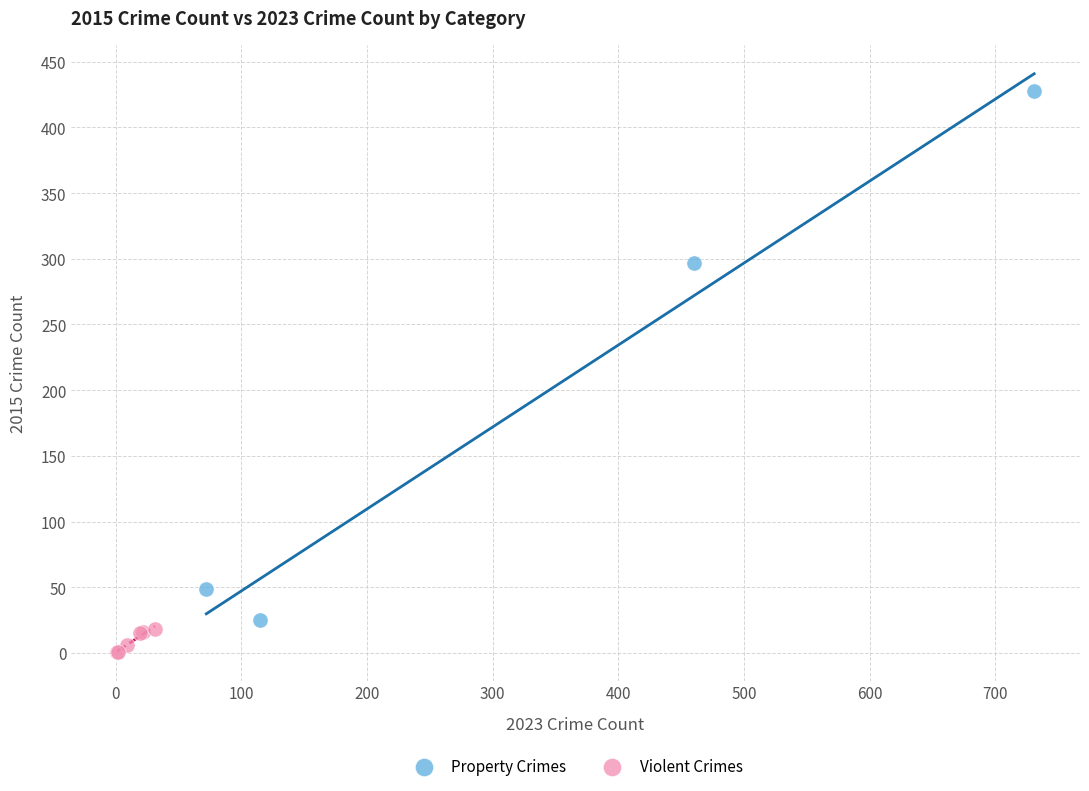

Which series contains the lowest Y value?

Violent Crimes